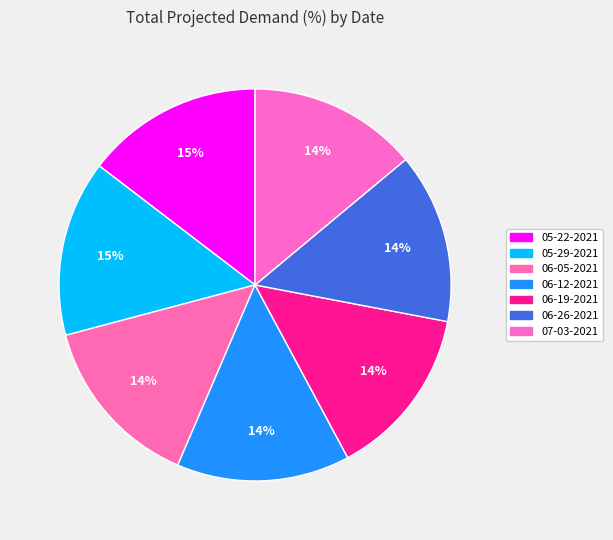

Is it true that 05-22-2021 is 15% of the pie?

True